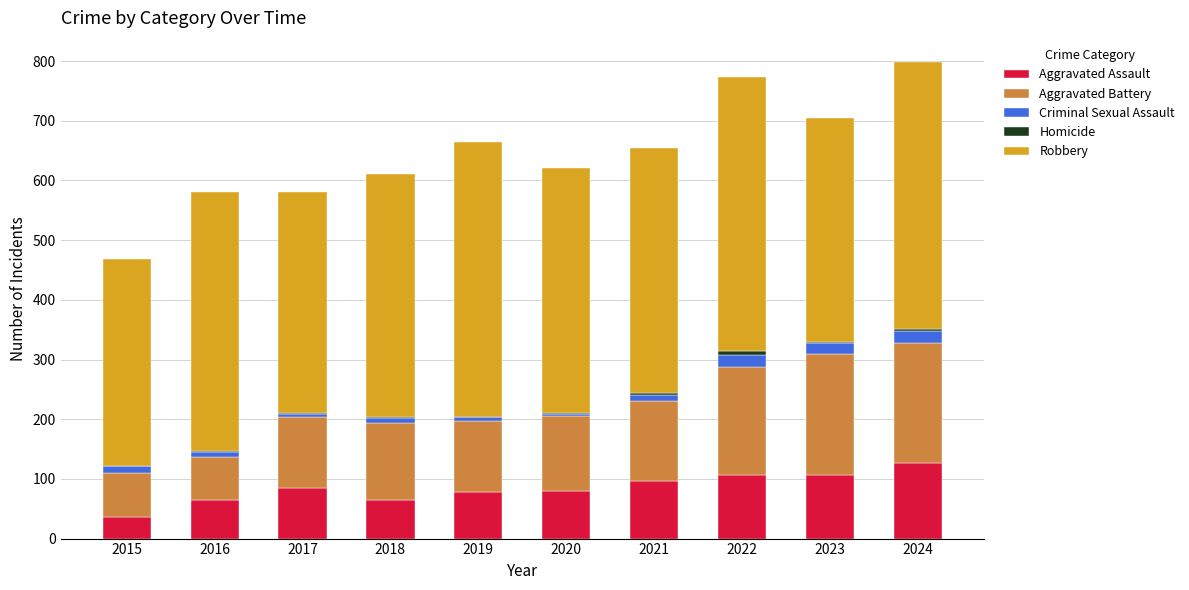

What is the average value of the Aggravated Assault series?

84